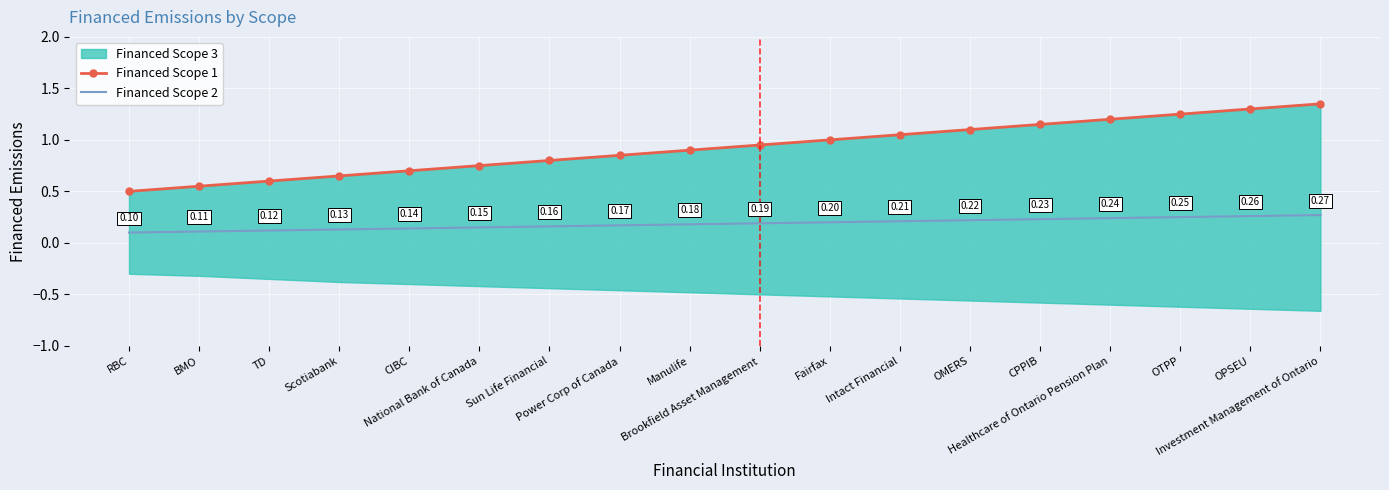

What is the average value of the Financed Scope 2 series?

0.2